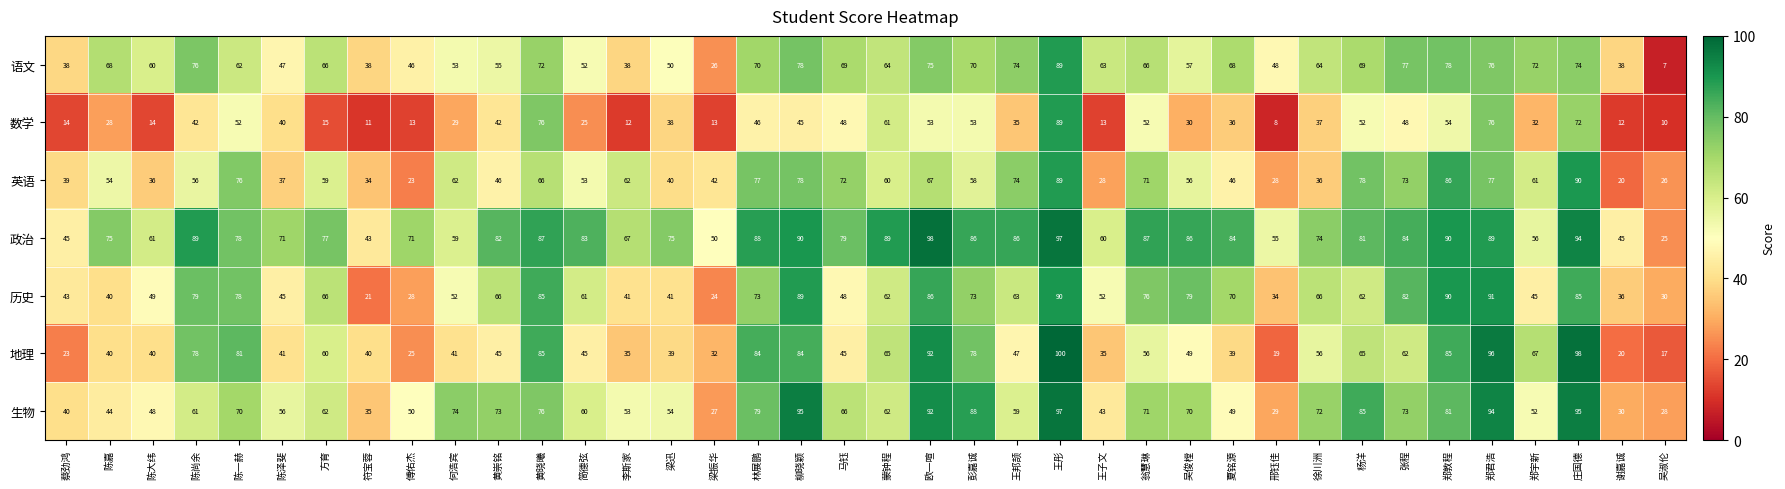

What is the sum of the 数学 values at 陈嘉 and 梁振华?

41